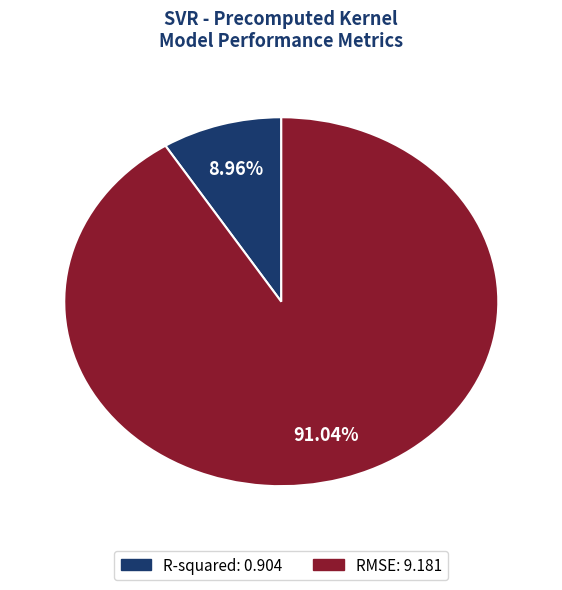

The RMSE slice represents 96% of the pie. True or false?

False